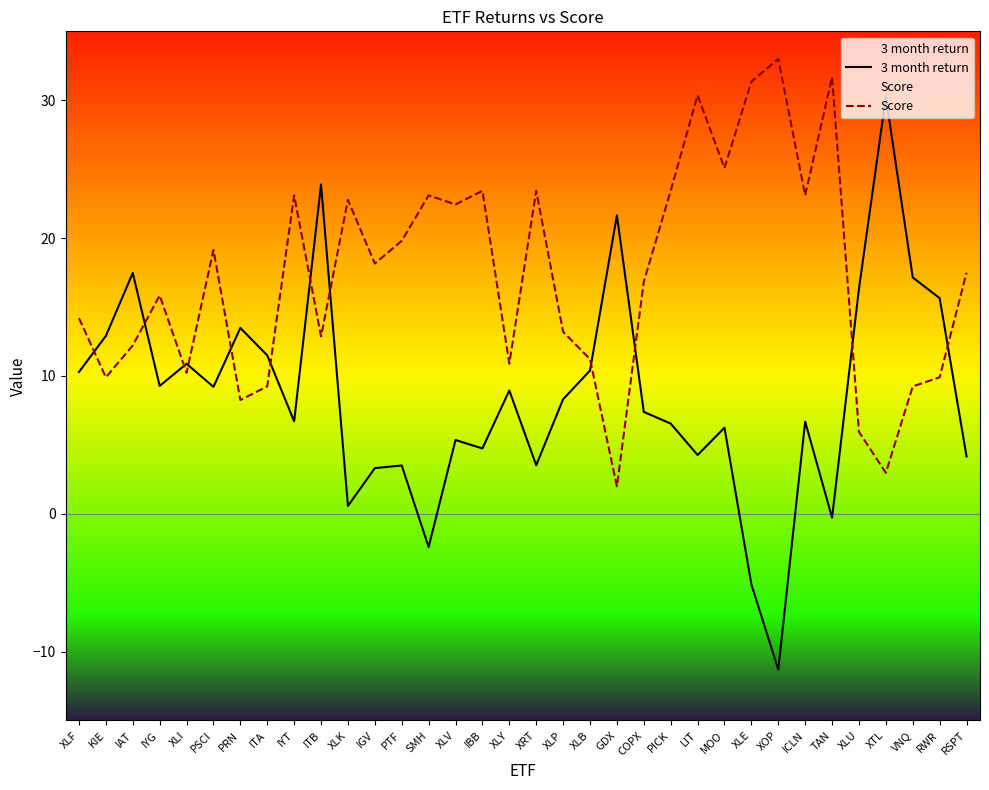

Between XLV and XLY, which series saw the biggest shift?

Score